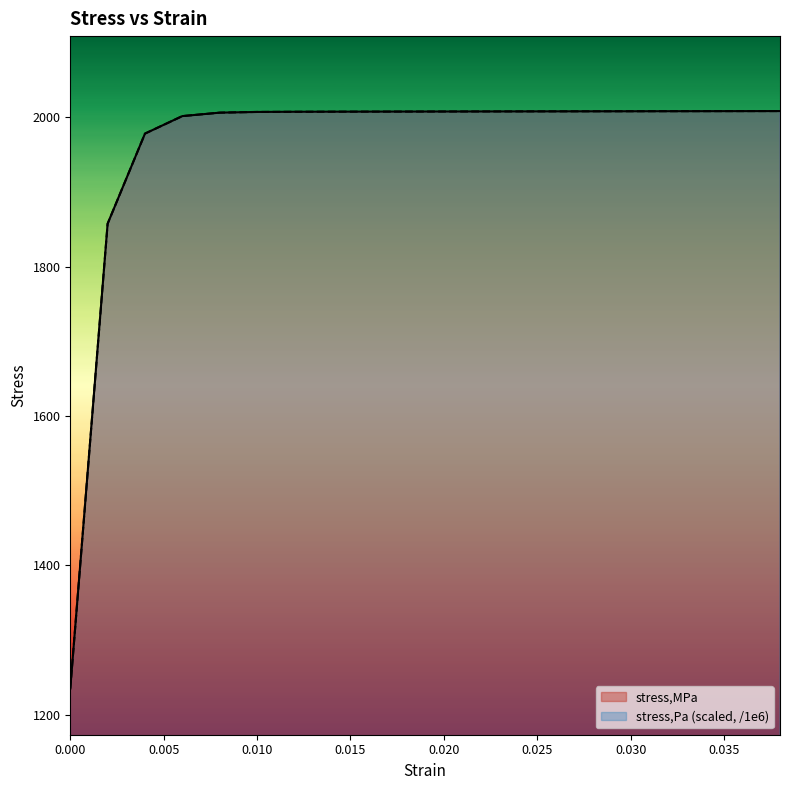

How many data points in stress,Pa are less than 2008?

10